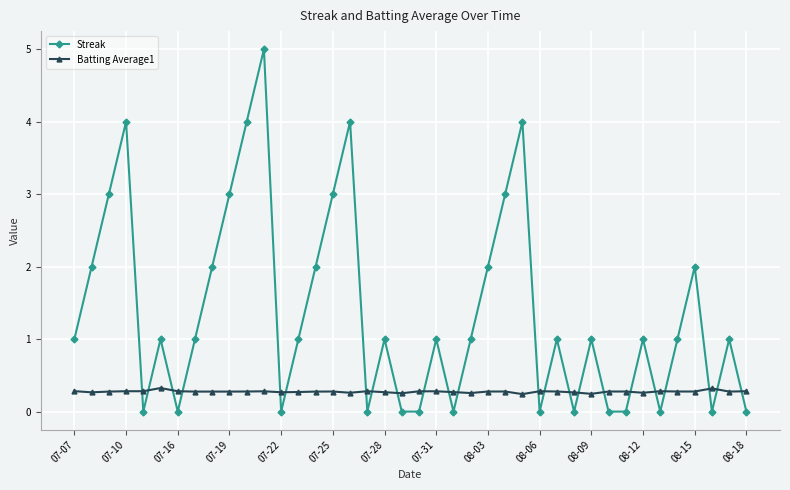

How many lines are shown in the chart?

2